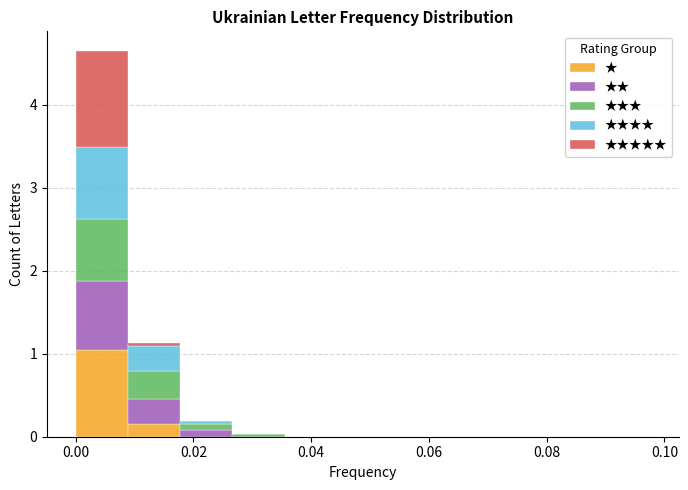

Reading left to right, transcribe this chart: for each stacked bar, give the range it covers on the x-axis and its total height. Neither the bar edges nor the heights are printed on the chart, so give them approximately, as read against the axes.

0.000 to 0.008: 4.7
0.008 to 0.018: 1.1
0.018 to 0.026: 0.2
0.026 to 0.036: under 0.1
0.036 to 0.044: 0
0.044 to 0.054: 0
0.054 to 0.062: 0
0.062 to 0.070: 0
0.070 to 0.080: 0
0.080 to 0.088: 0
0.088 to 0.098: 0